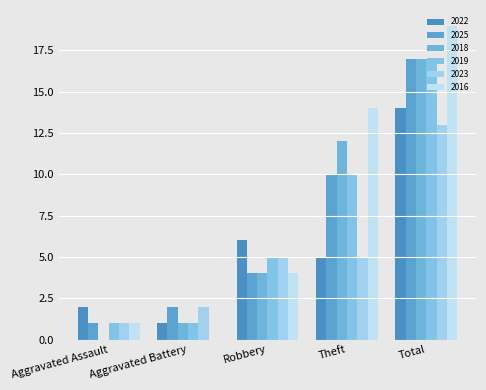

The 2016 series shows -13 at Aggravated Battery. True or false?

False